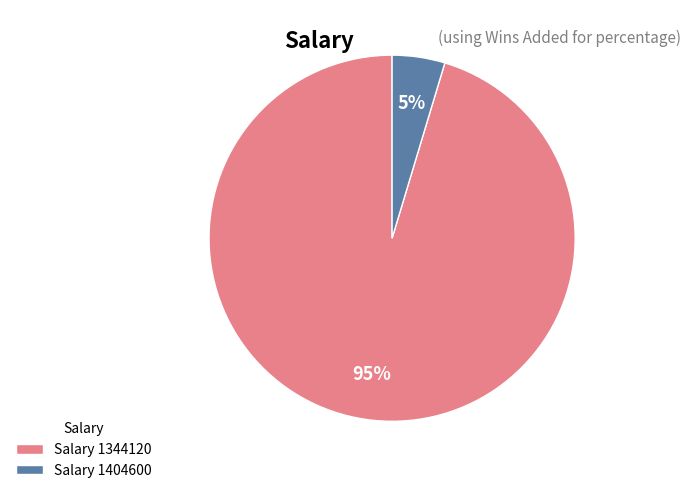

Which category has the biggest portion of the pie?

Salary 1344120